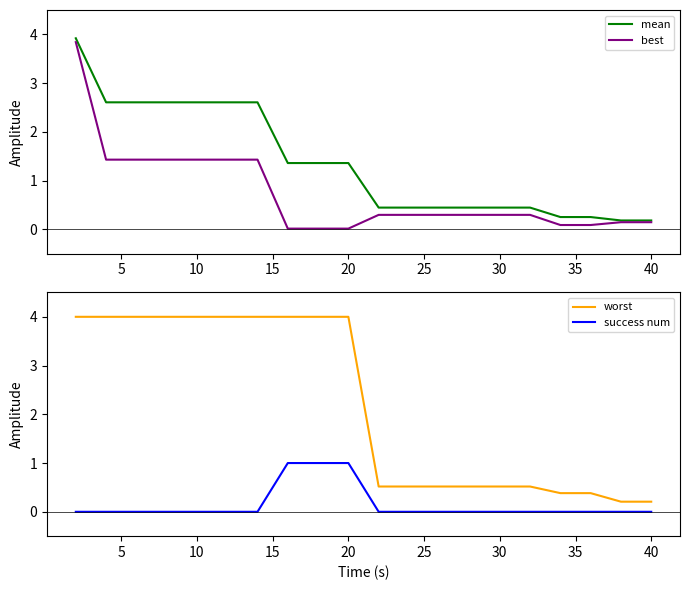

Is this an area chart (filled region under the line)?

No